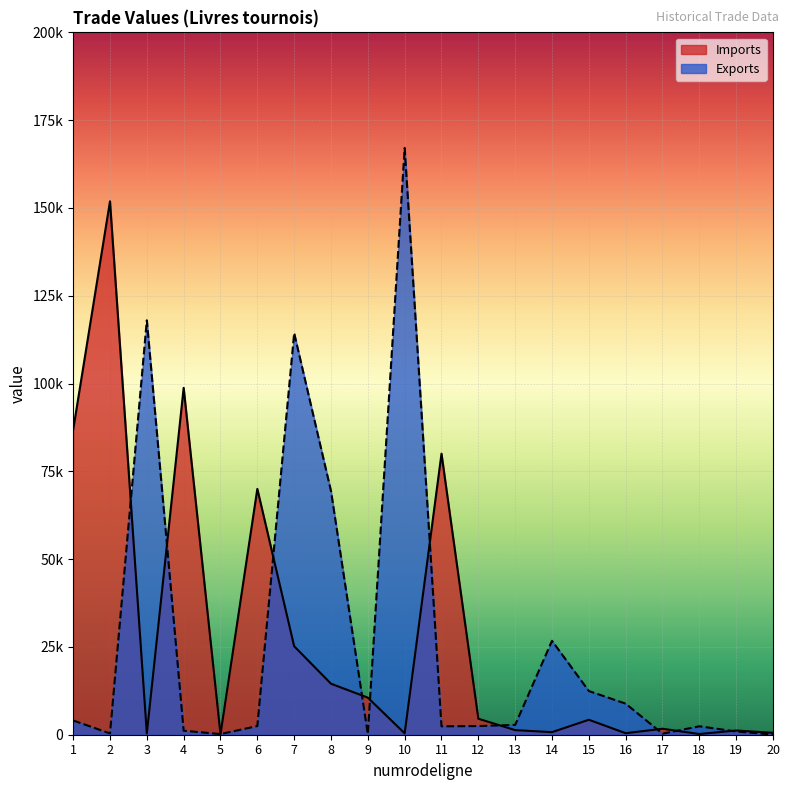

Between 1 and 14, which is larger?

1